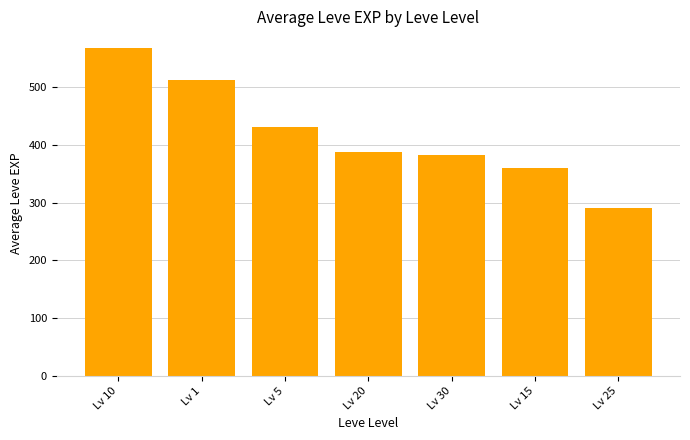

Are the bars horizontal?

No